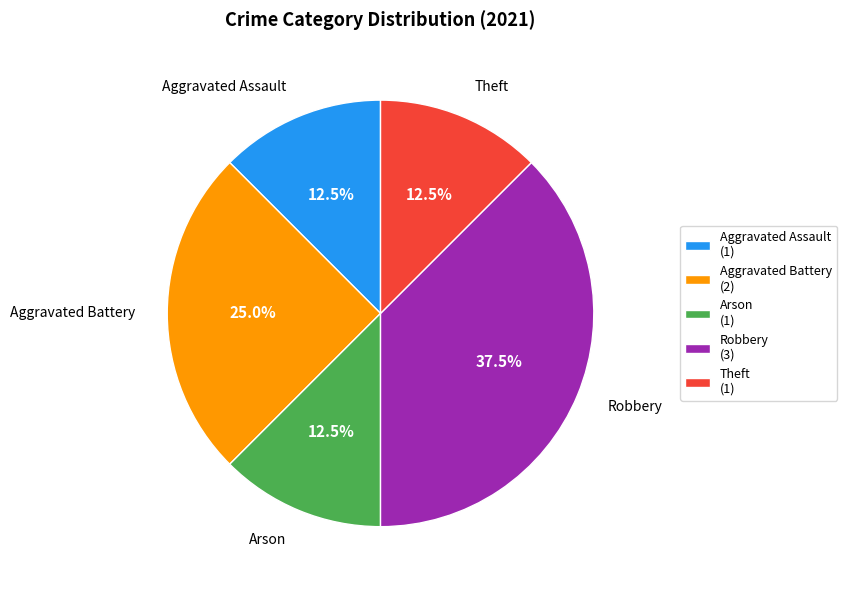

How many segments does this pie chart have?

5